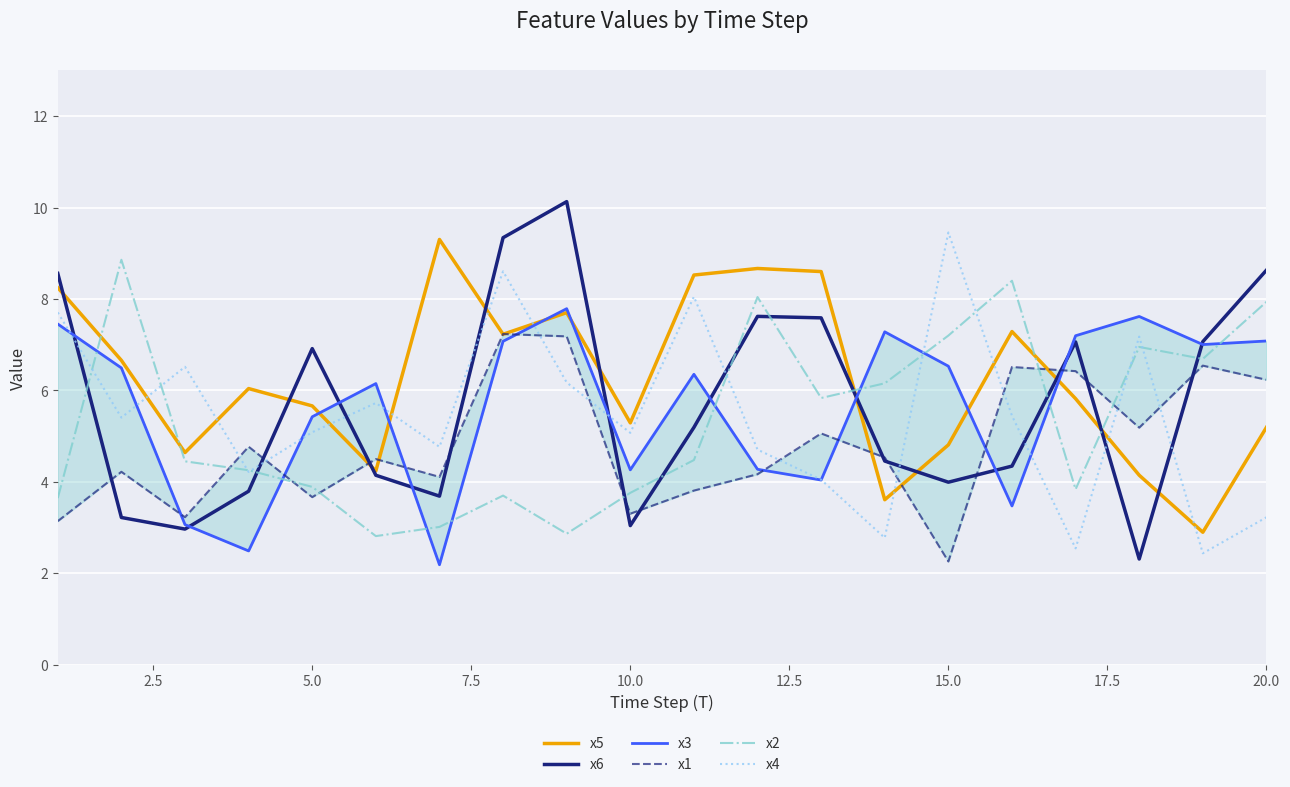

Count the number of data series in this chart.

6